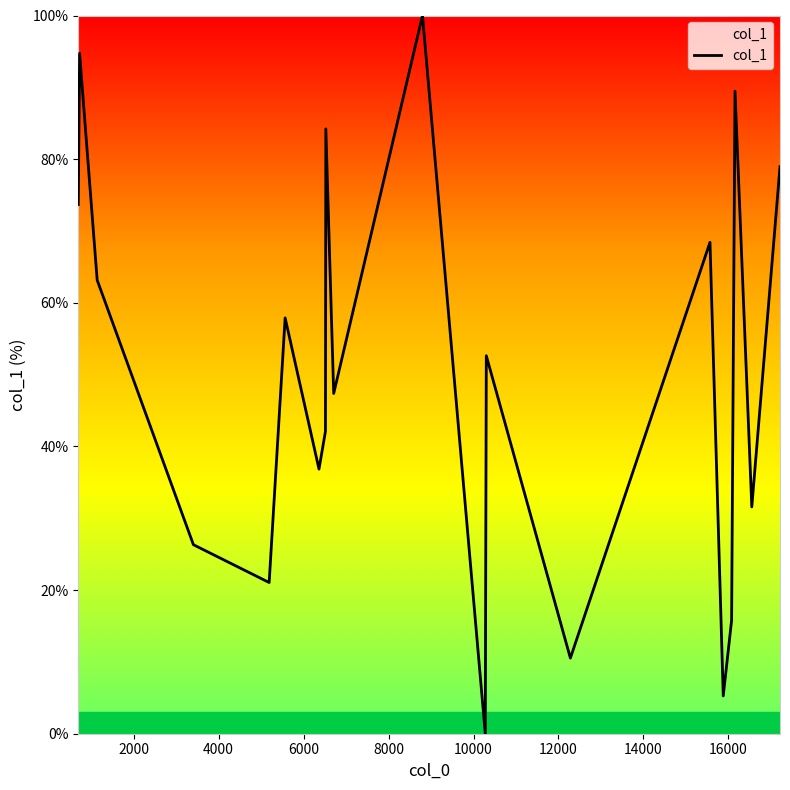

What is the greatest value displayed?

100.0